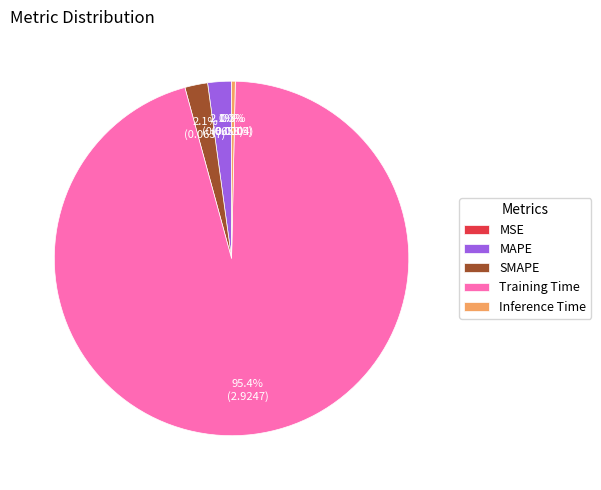

What is the largest slice in the pie chart?

Training Time